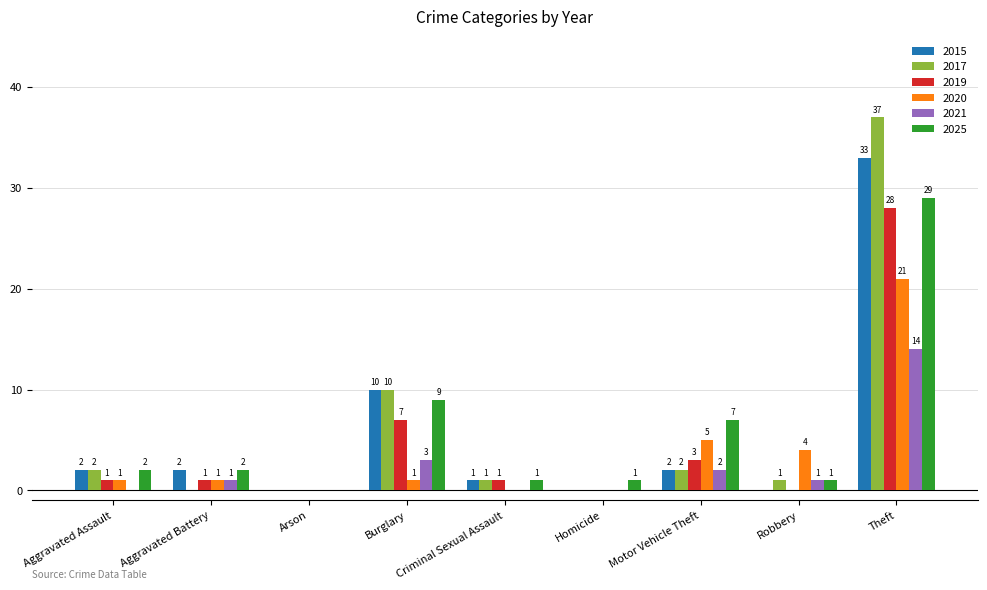

Count the number of data series in this chart.

6